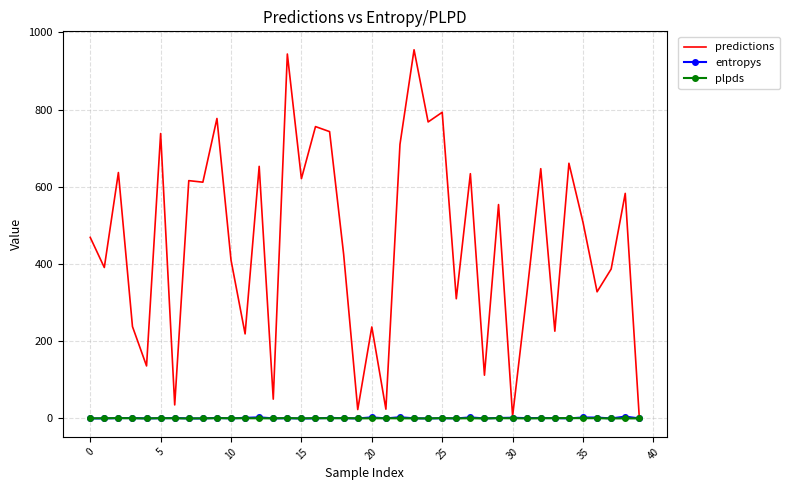

What is the average value of the plpds series?

0.4